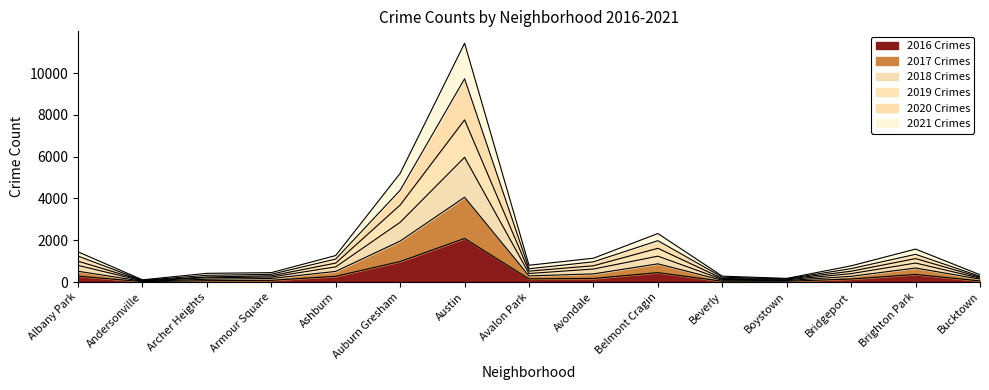

True or false: 2016 Crimes has a value of 451 at Belmont Cragin.

True